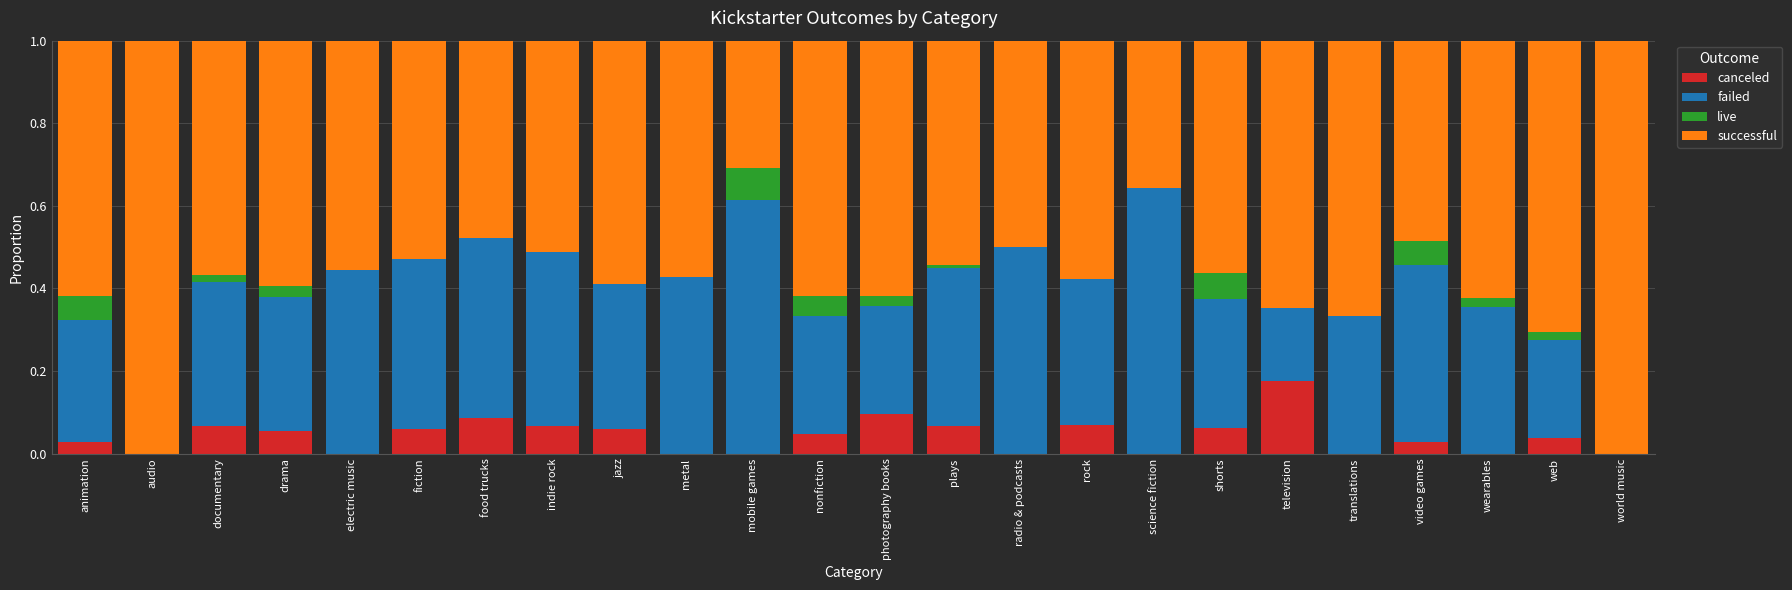

Is it true that canceled equals 0.1 at fiction?

True